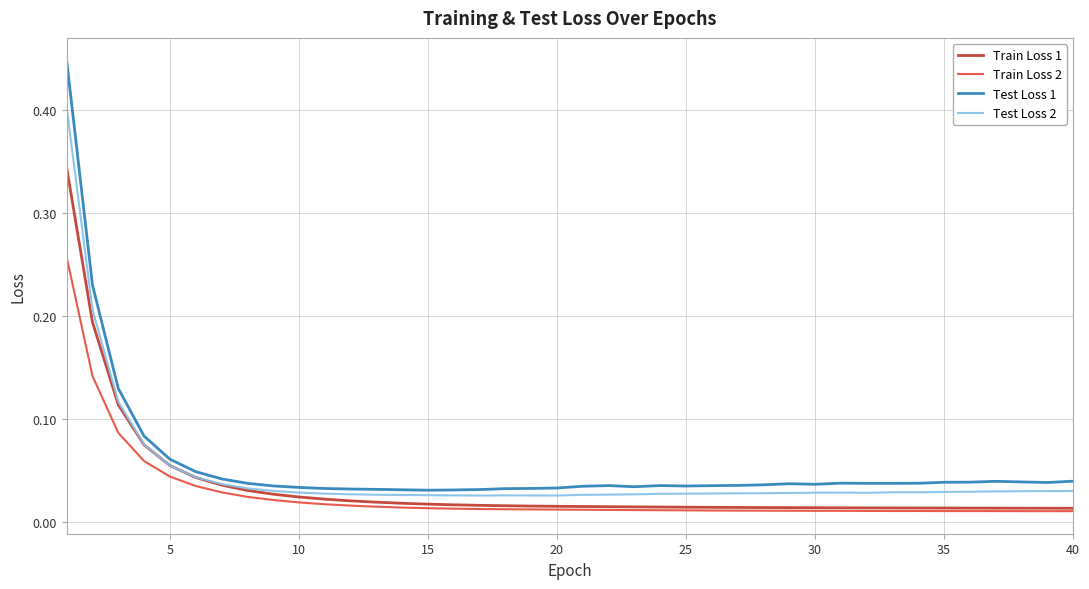

In Test Loss 2, how many points are higher than both neighbors (excluding endpoints)?

3